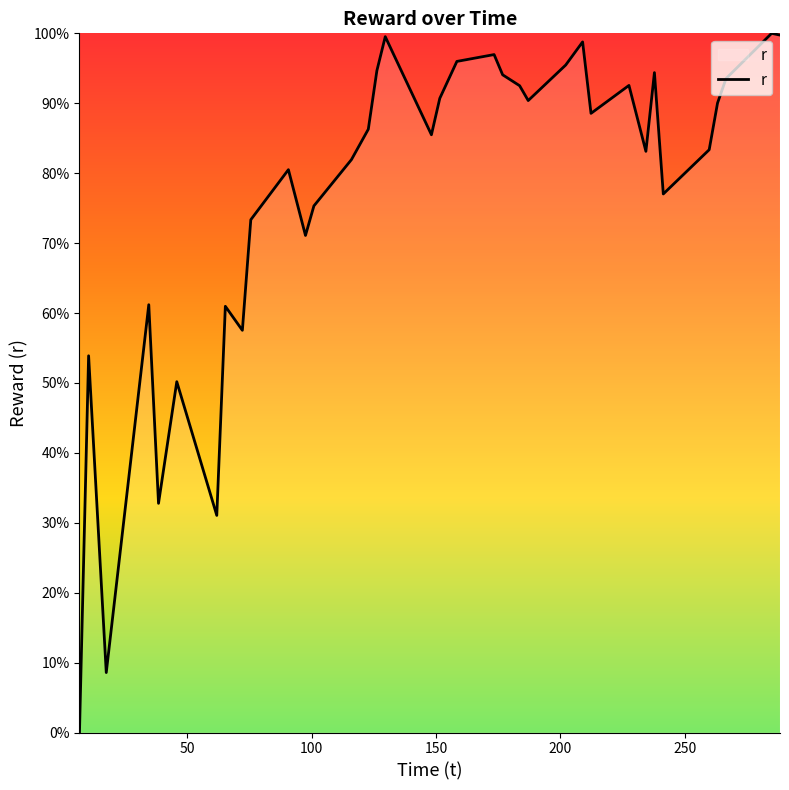

What is the maximum value shown in the chart?

100.0